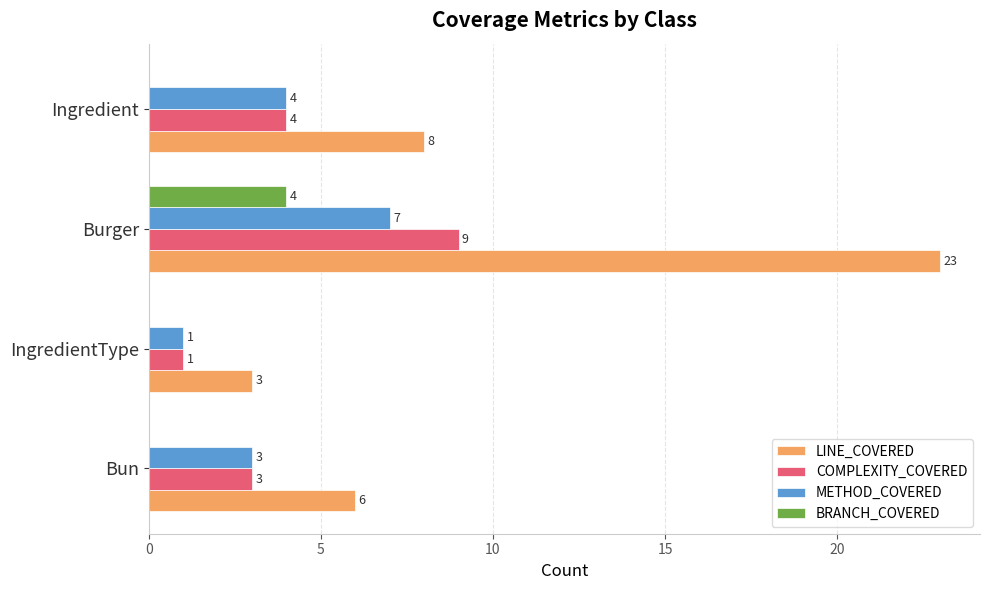

The LINE_COVERED series shows 4 at Ingredient. True or false?

False